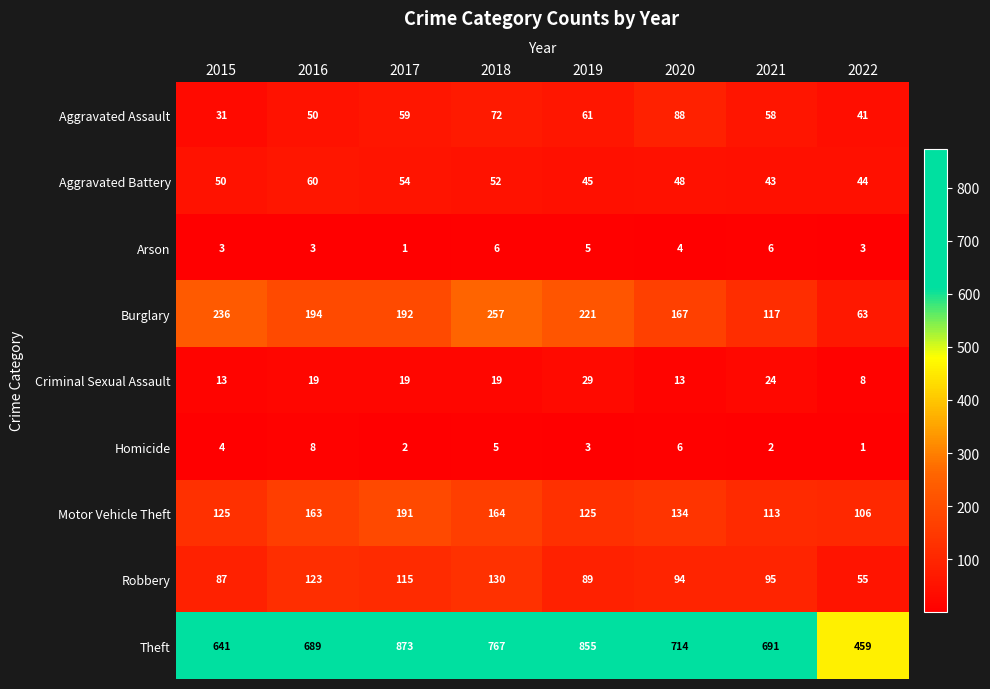

What is the spread (max minus min) of values at 2018?

762